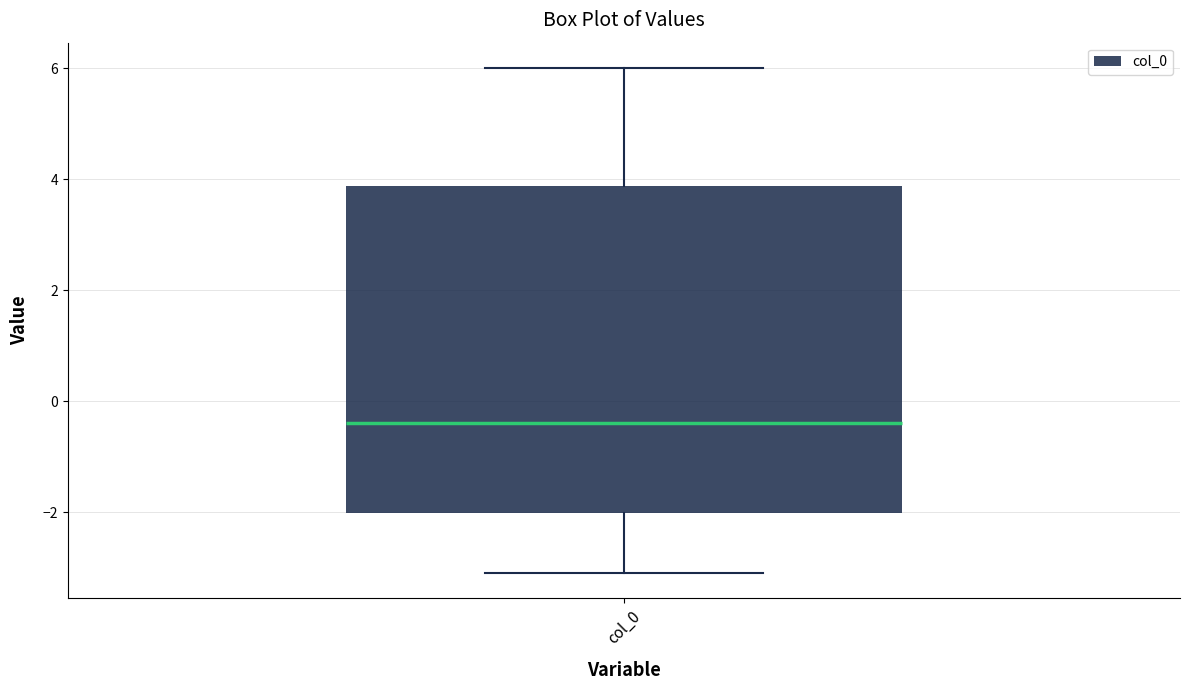

Where is the lower edge of the box for col_0 on the y-axis? The values are not printed on the chart, so give them approximately, as read against the axis.

-2.0